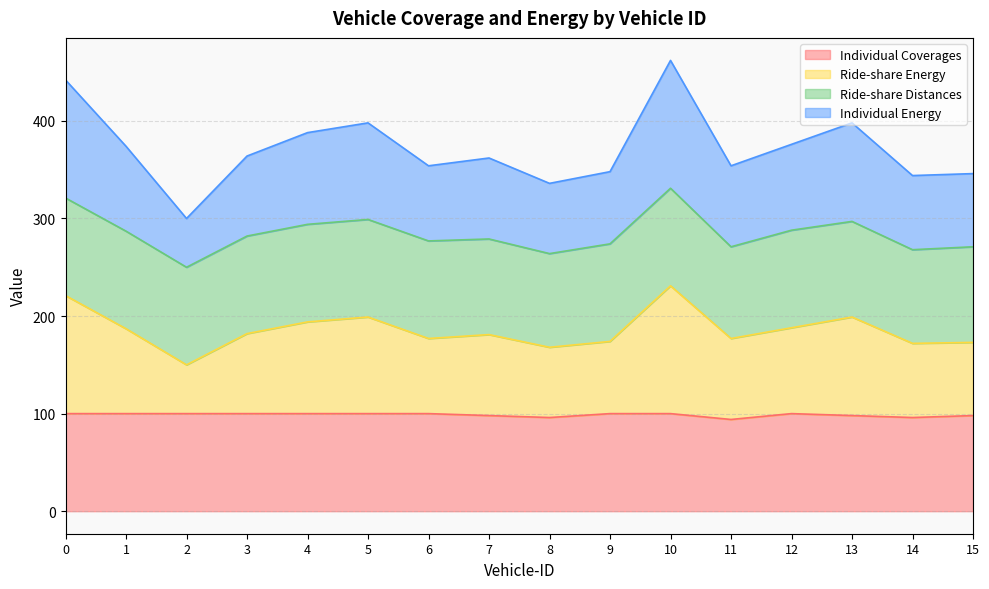

True or false: Ride-share Energy and Individual Energy intersect in this chart.

False